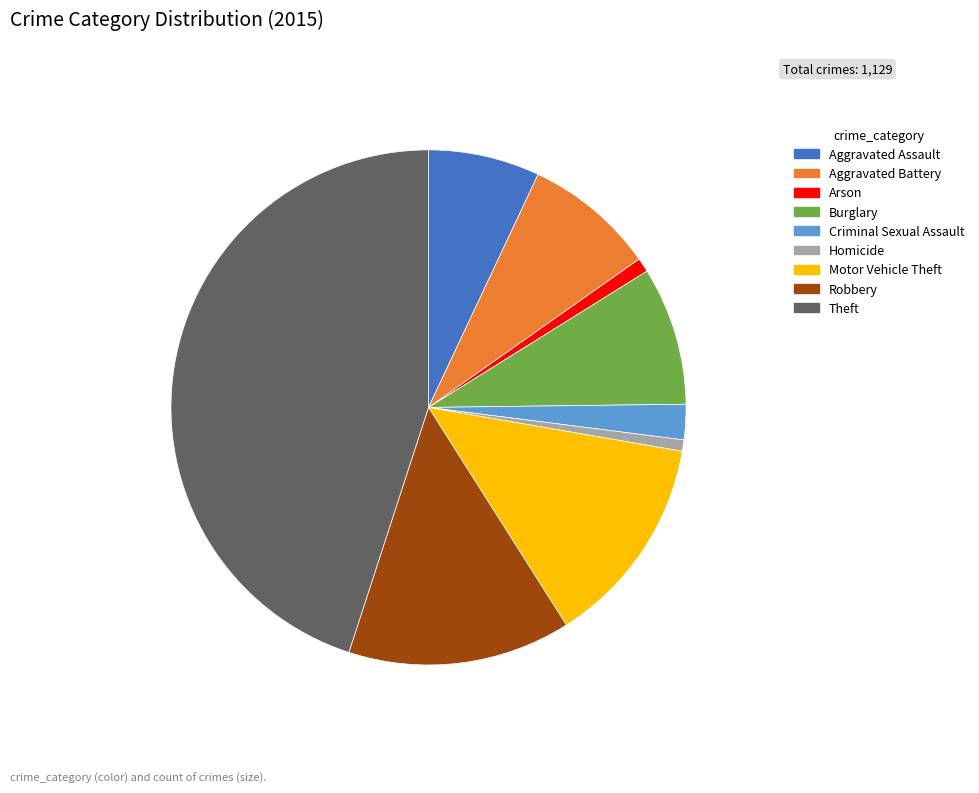

Is Theft the majority of the pie?

No